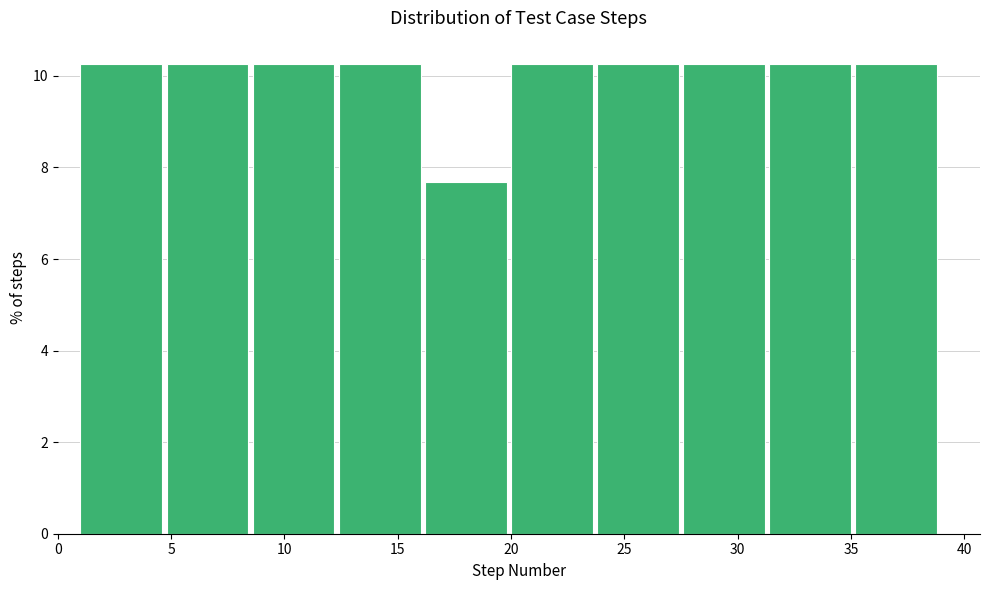

Reading left to right, transcribe this chart: for each bar, give the range it covers on the x-axis and its height. Neither the bar edges nor the heights are printed on the chart, so give them approximately, as read against the axes.

1.0 to 4.8: 10.2
4.8 to 8.6: 10.2
8.6 to 12.4: 10.2
12.4 to 16.2: 10.2
16.2 to 20.0: 7.6
20.0 to 23.8: 10.2
23.8 to 27.6: 10.2
27.6 to 31.4: 10.2
31.4 to 35.2: 10.2
35.2 to 39.0: 10.2